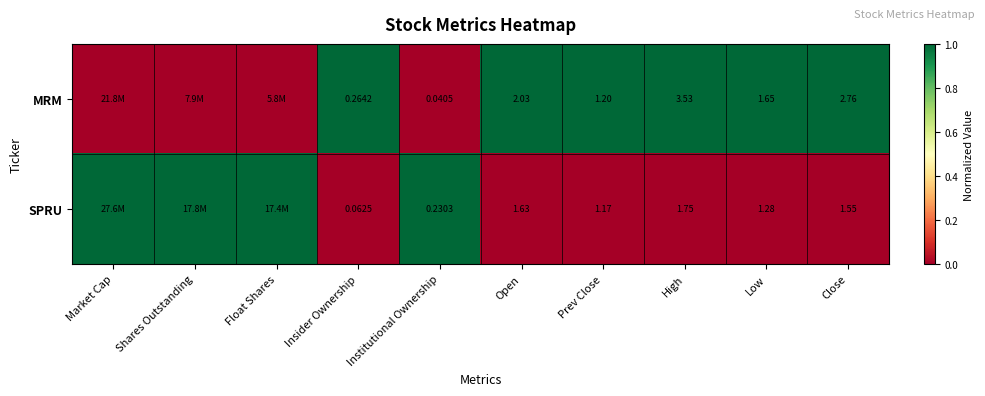

Which series changed the most between Low and Close?

MRM